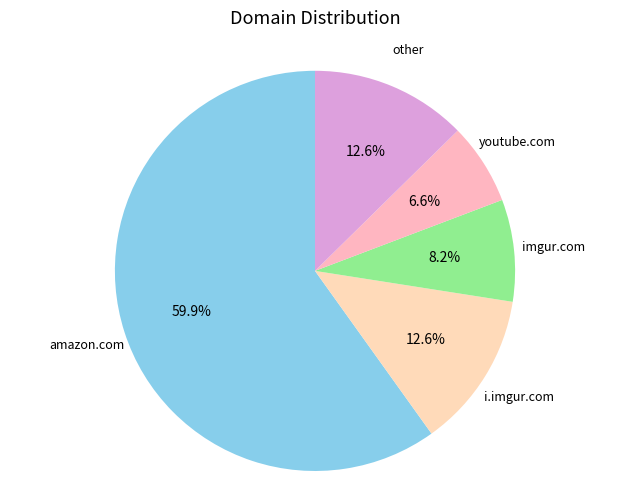

Which category accounts for the majority?

amazon.com